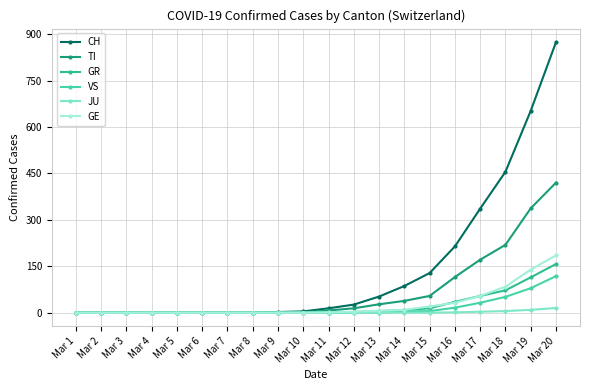

Which series has the largest range (max minus min)?

CH